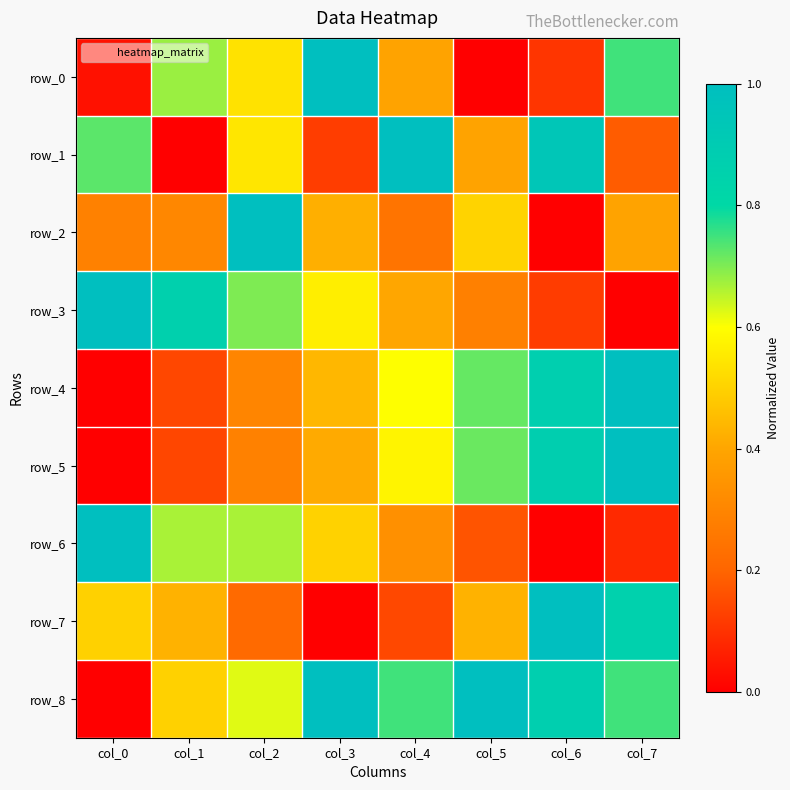

At which category is the sum across all series the highest?

col_7